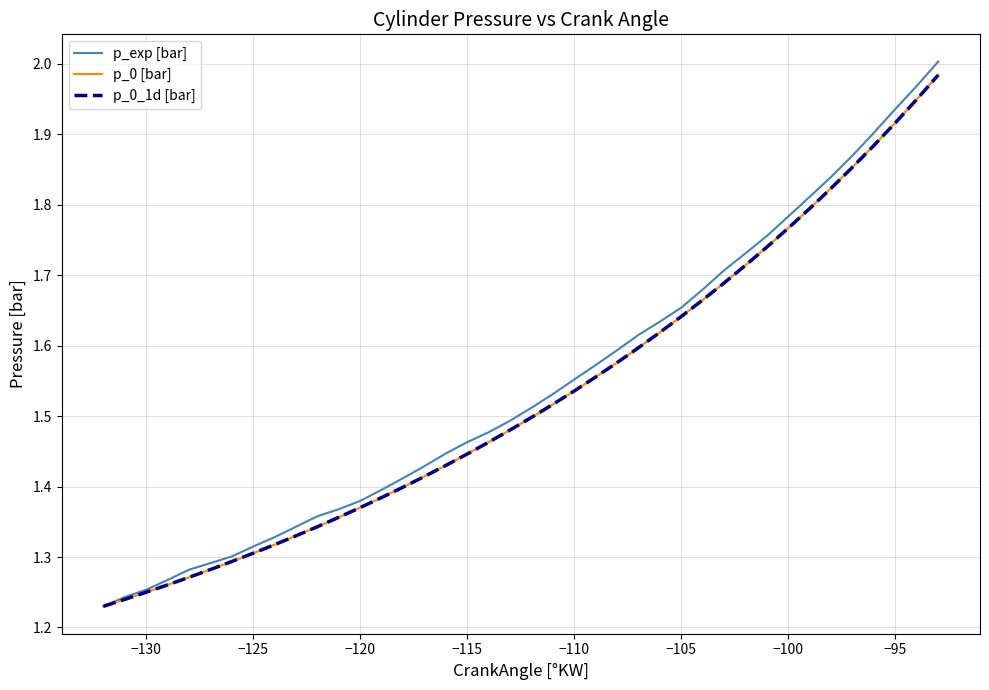

How many times do p_0 [bar] and p_exp [bar] cross each other?

1